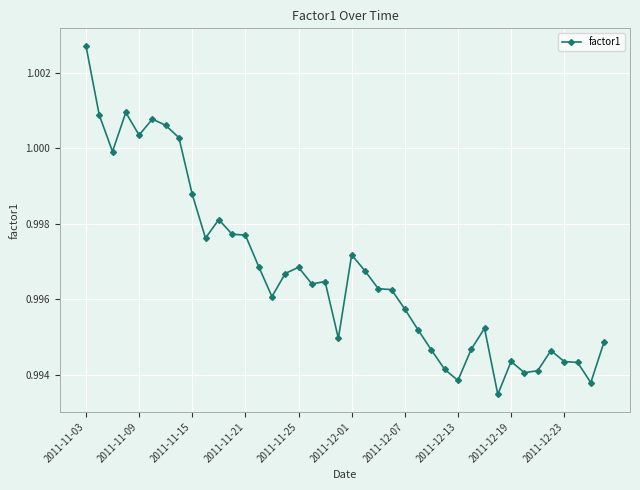

True or false: there are more than 0 points higher than both neighbors.

True